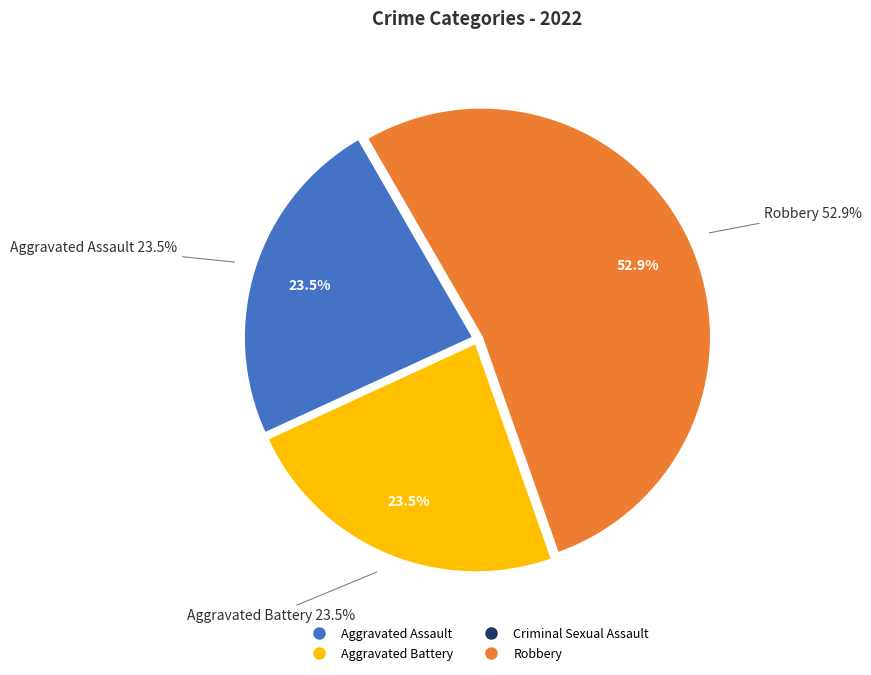

To the nearest percent, what percentage of the pie is Aggravated Assault?

24%